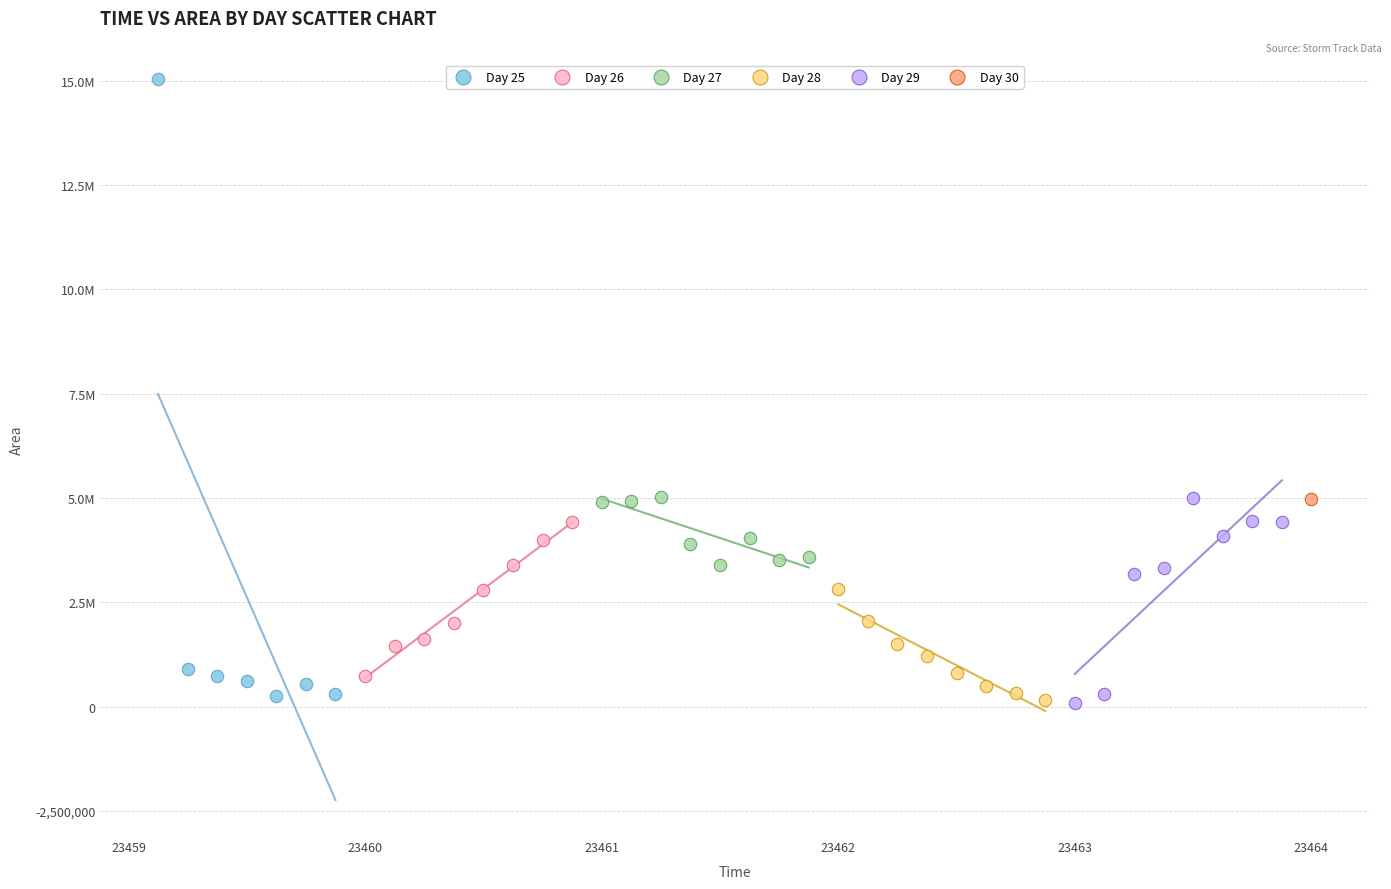

What are all the series names shown in the legend?

Day 25, Day 26, Day 27, Day 28, Day 29, Day 30